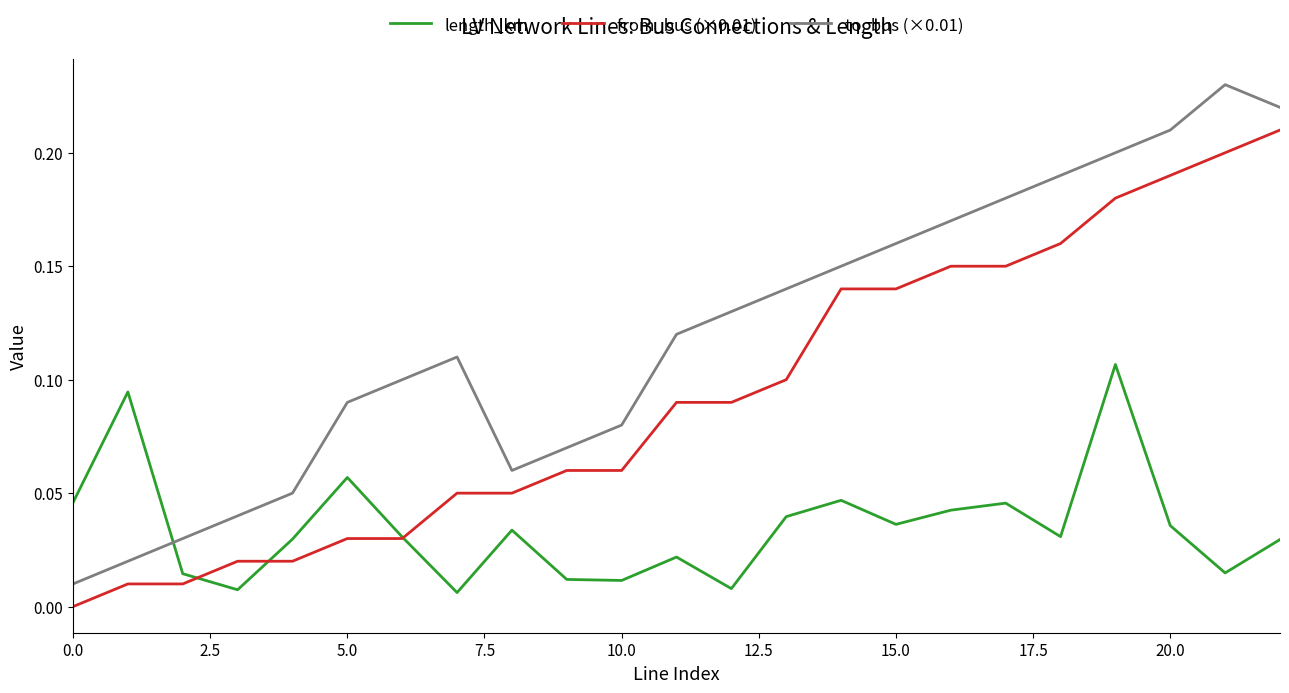

True or false: to_bus (×0.01) and length_km intersect in this chart.

True